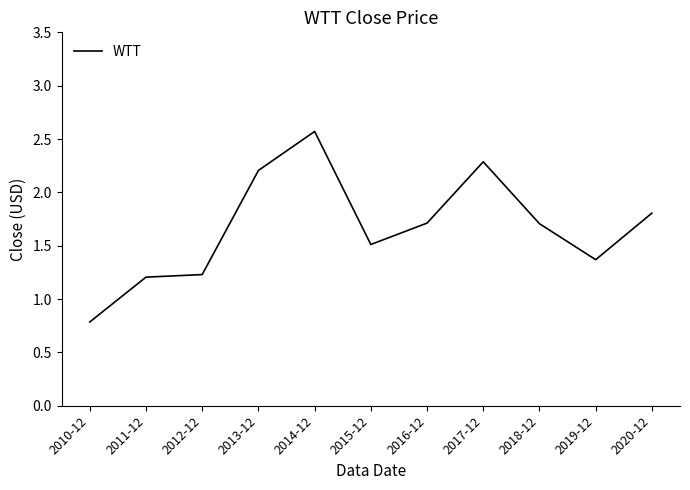

Count the number of data series in this chart.

1